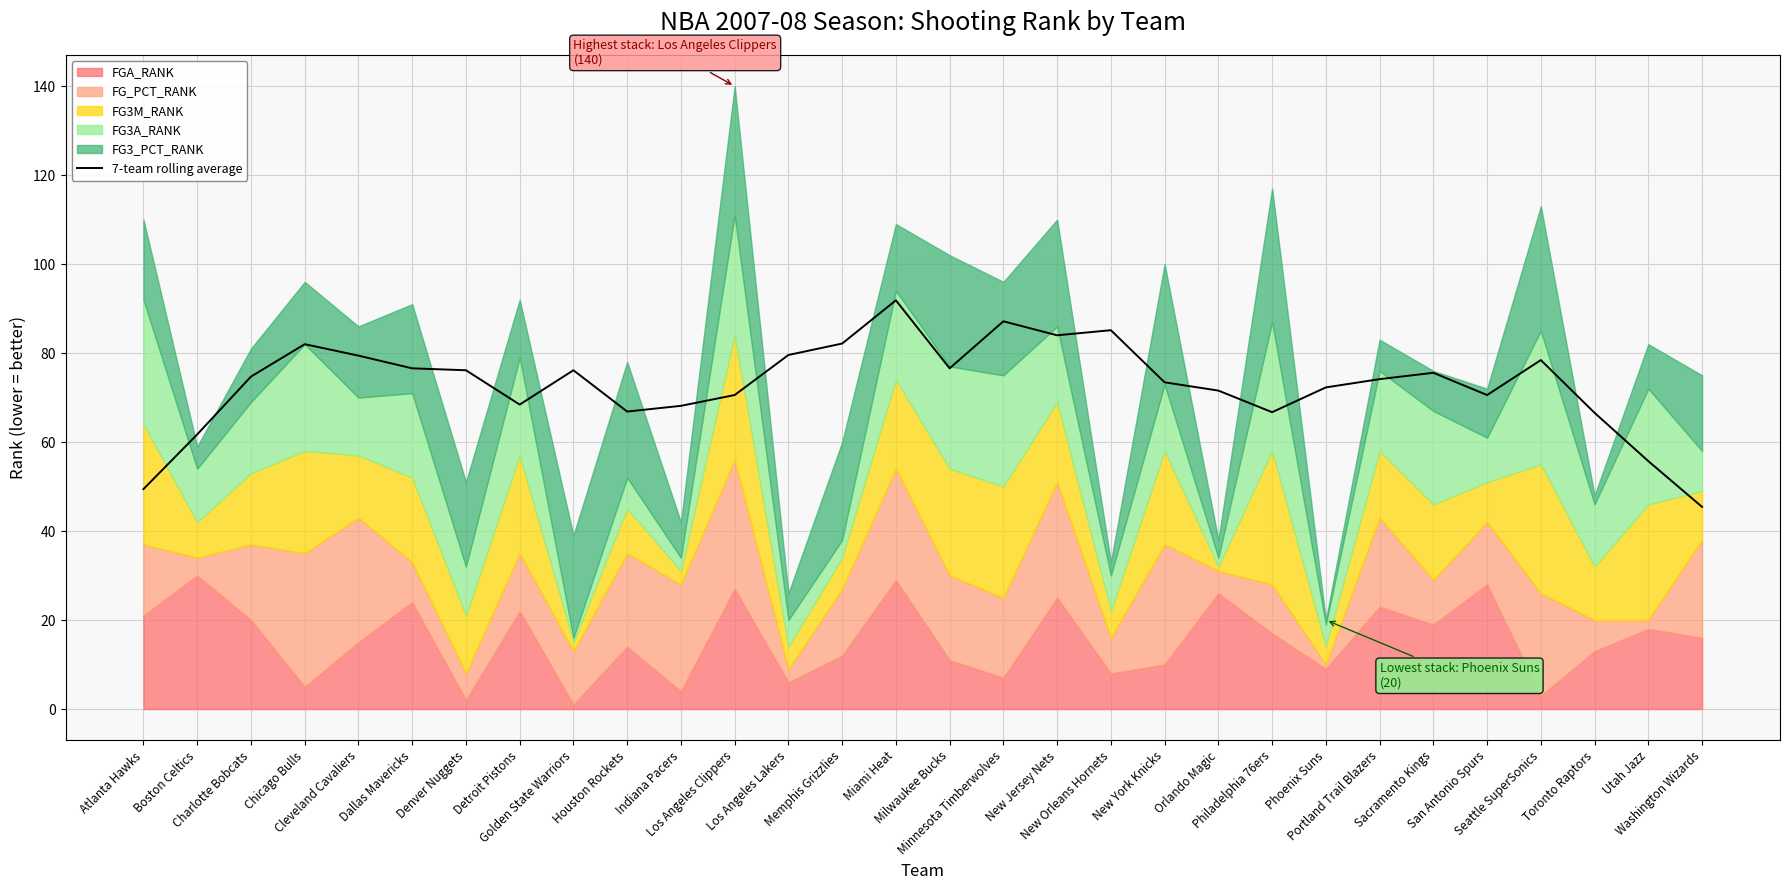

What is the change in value from Sacramento Kings to Washington Wizards?

-30.1